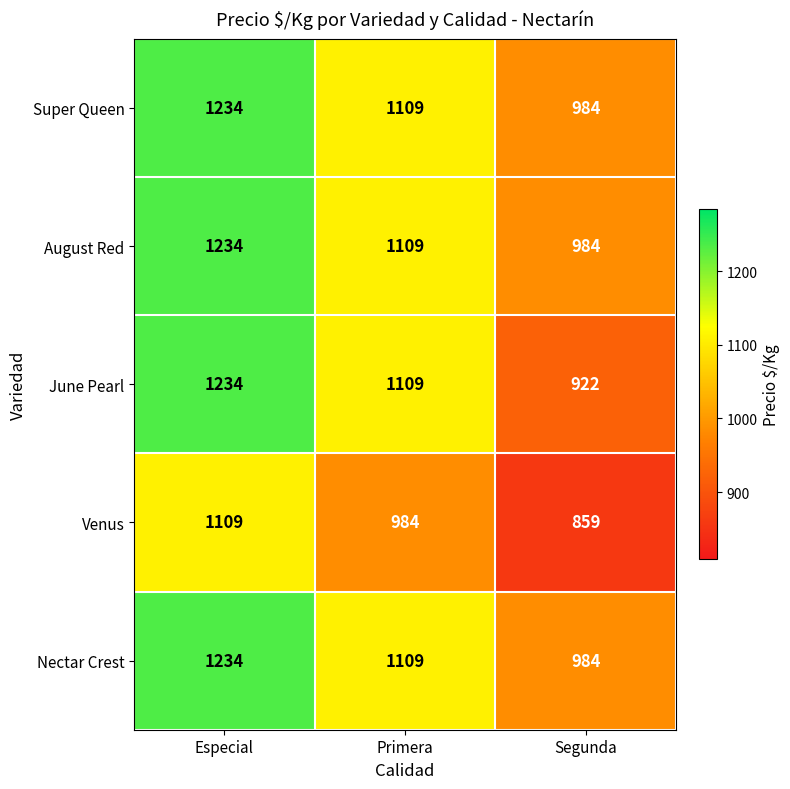

List the labels in order of Venus value, largest first.

Especial, Primera, Segunda